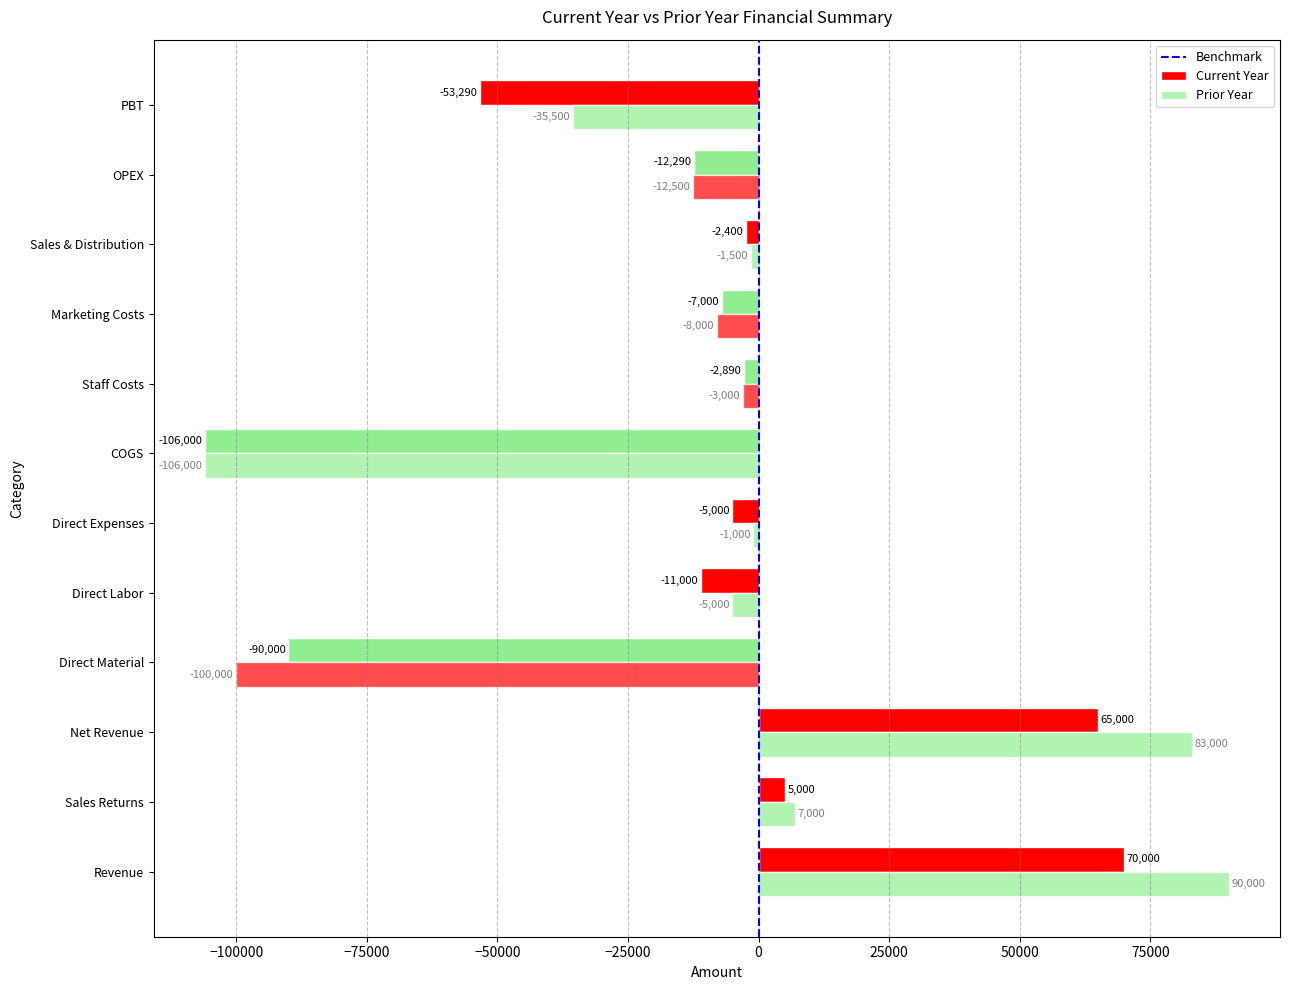

How many values in the Current Year series are below -5000?

6